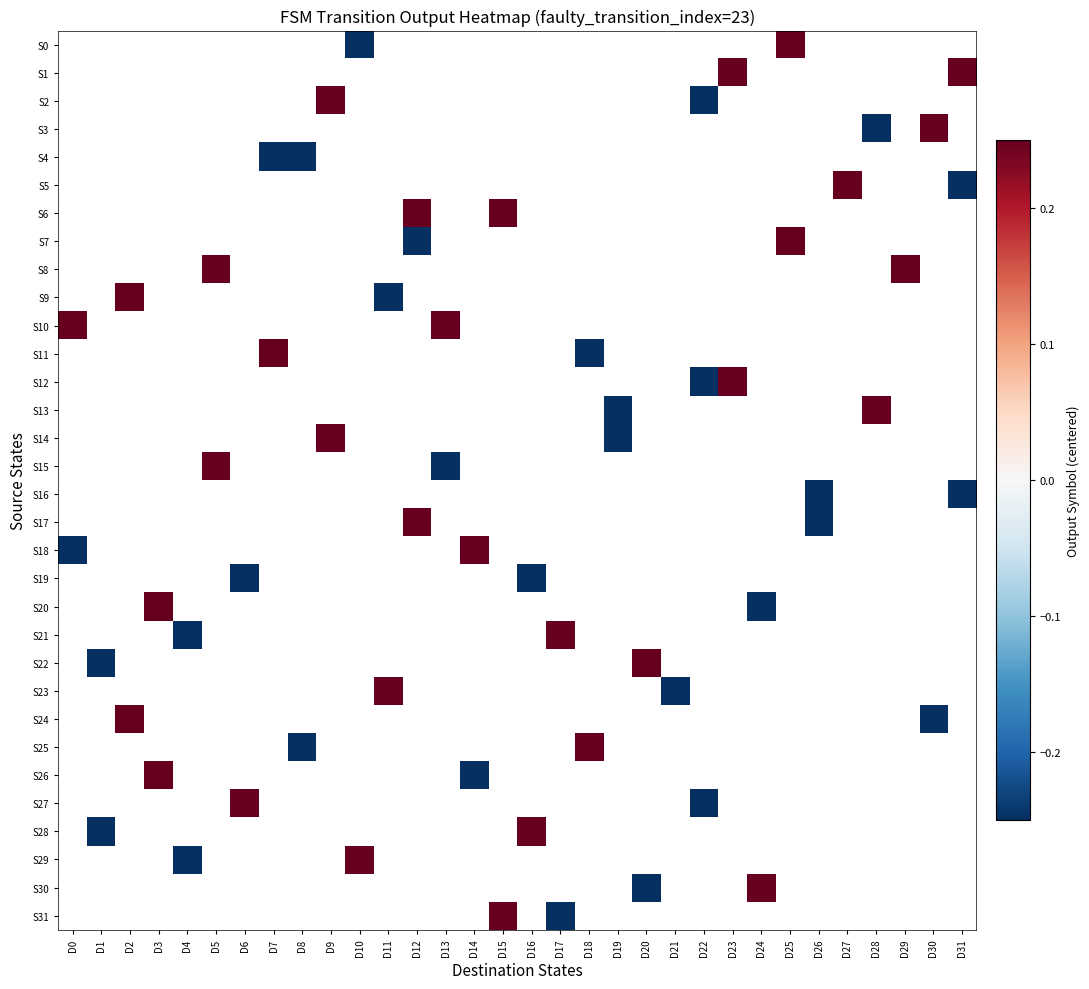

What is the approximate value of S31 at D17?

-0.5